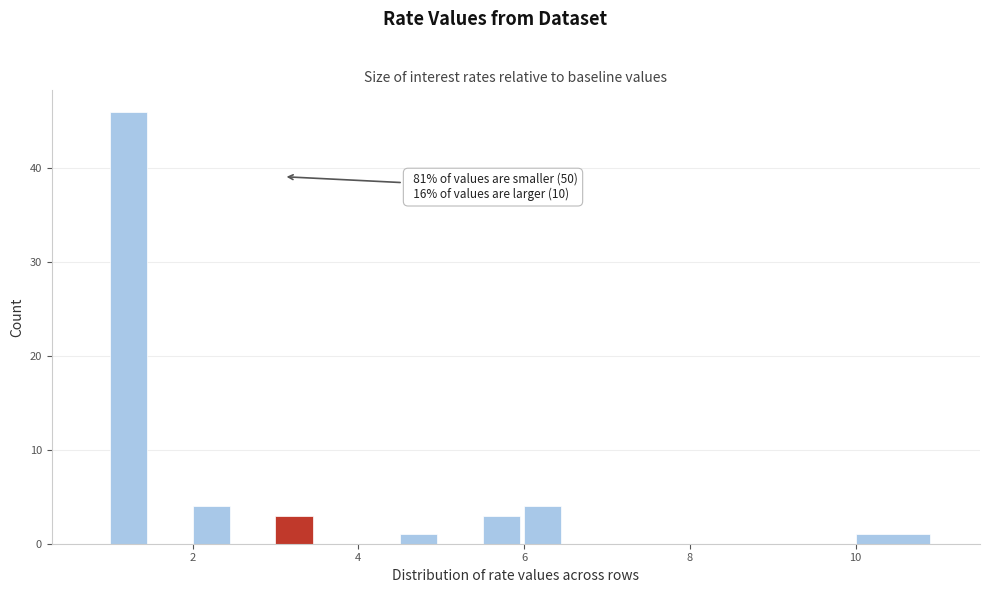

Read against the x-axis, roughly where is the centre of the tallest bar?

1.2